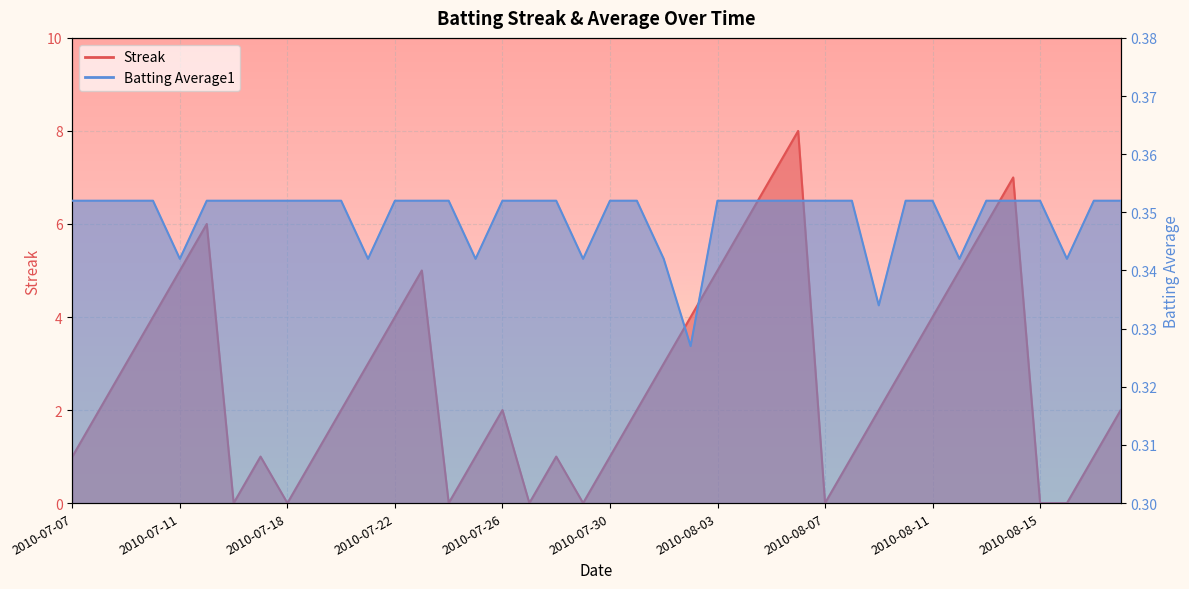

Rank the series at 2010-07-31 from lowest to highest value.

Batting Average1, Streak